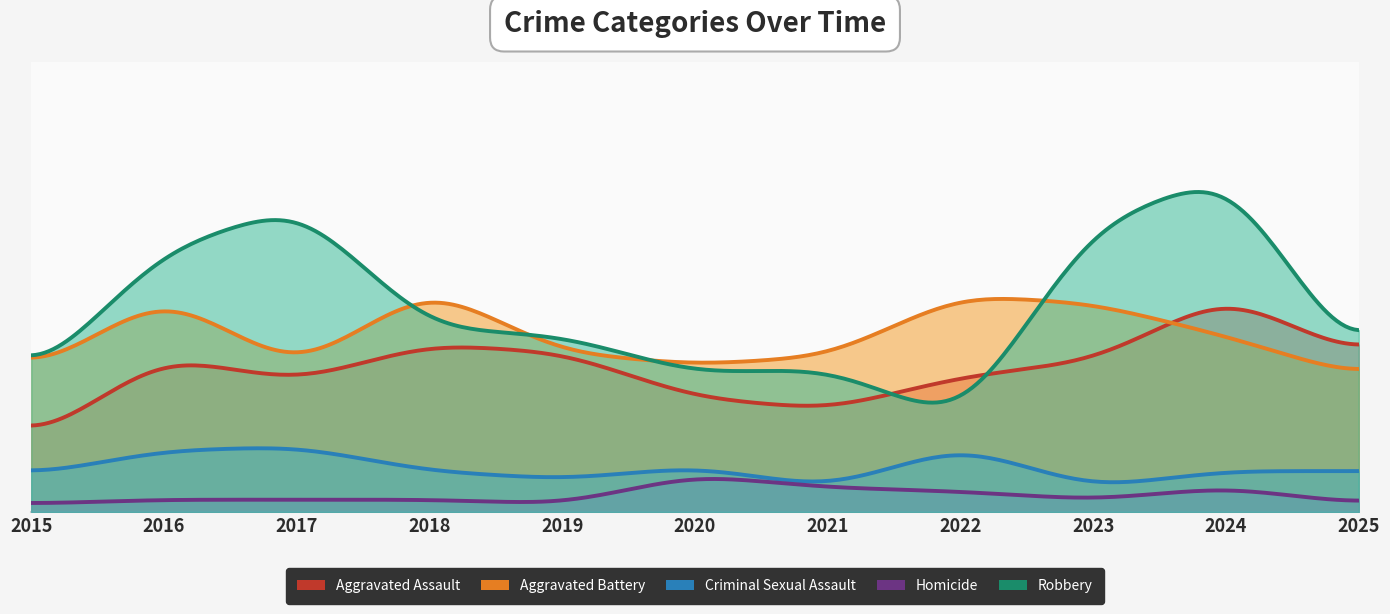

In Homicide, how many points are higher than both neighbors (excluding endpoints)?

2